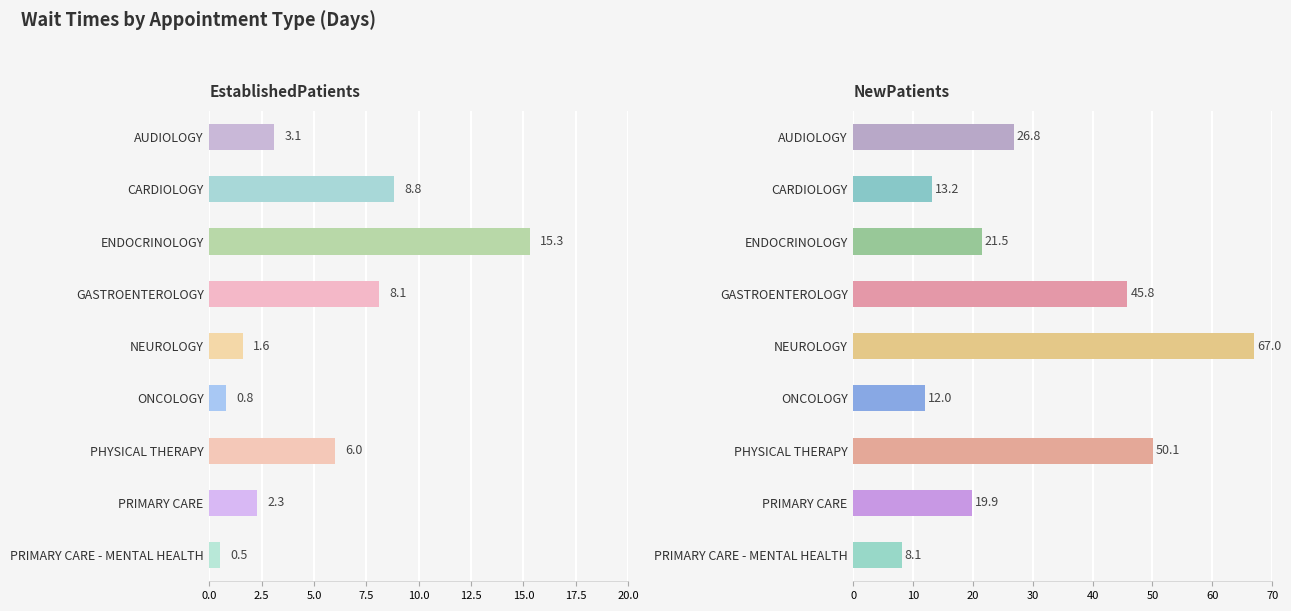

True or false: NewPatients has a value of 21.4 at CARDIOLOGY.

False